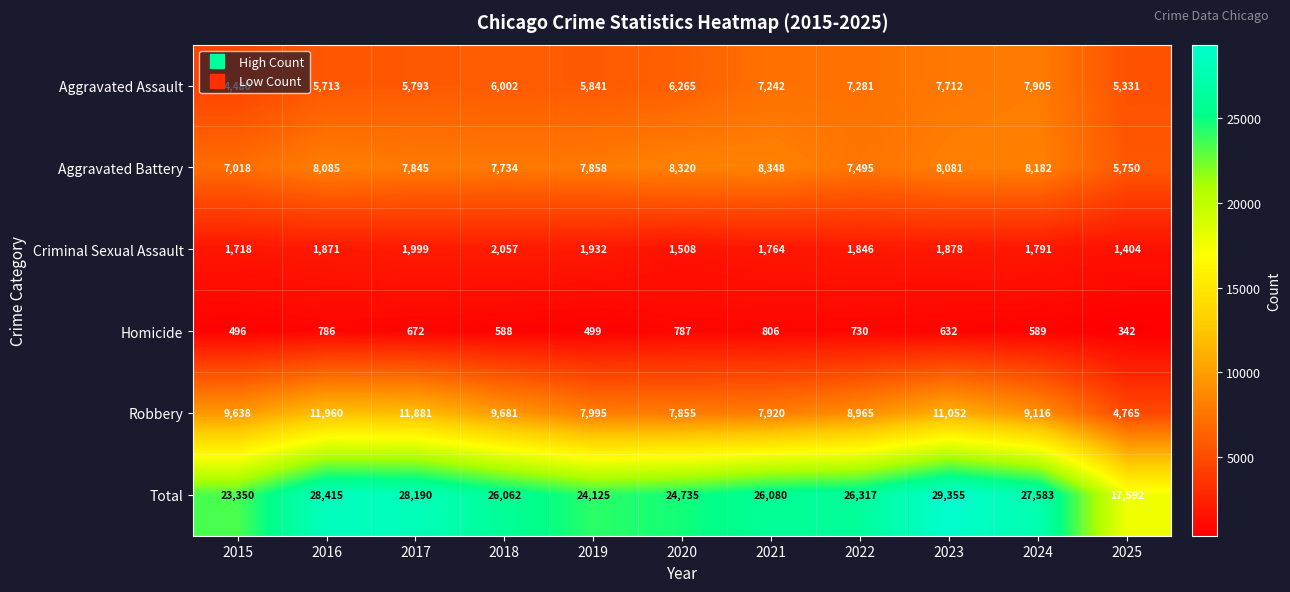

At 2016, list the series in order from smallest to largest.

Homicide, Criminal Sexual Assault, Aggravated Assault, Aggravated Battery, Robbery, Total